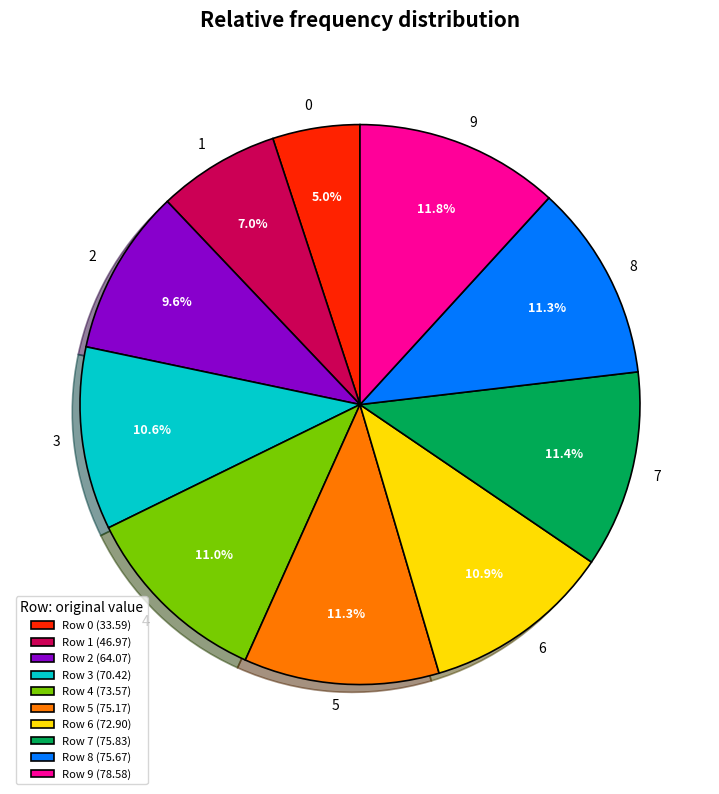

Does Row 6 (72.90) represent more than half of the total?

No